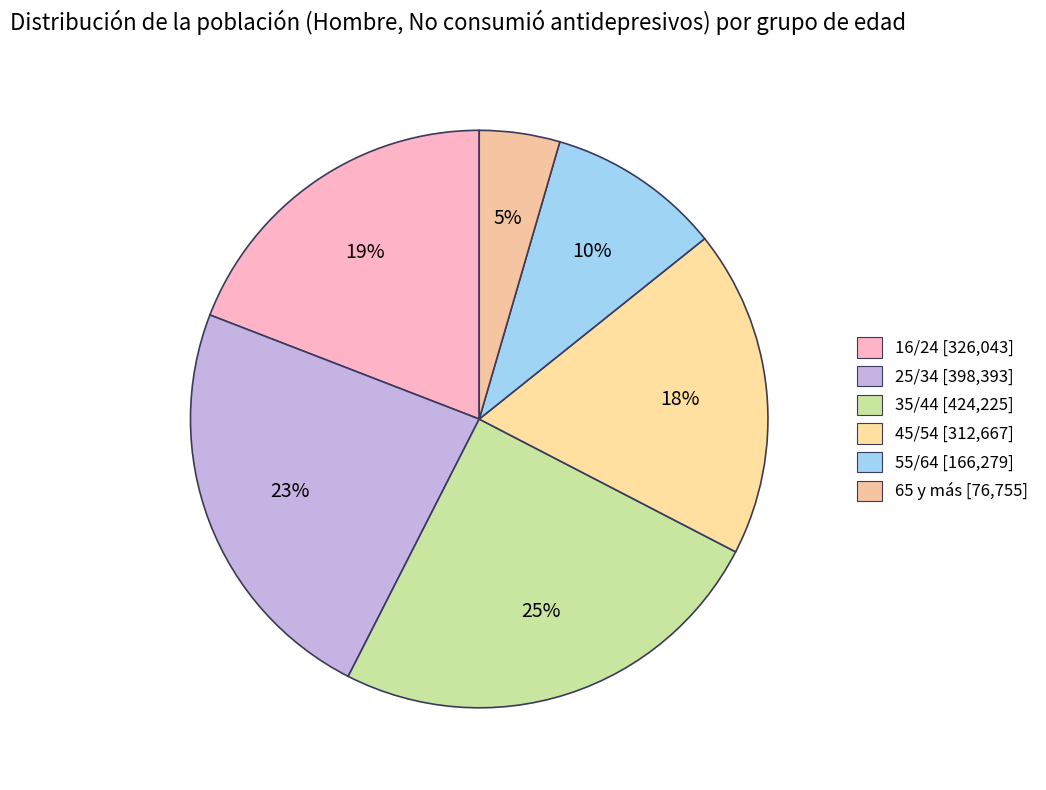

Is the sum of 65 y más and 55/64 greater than half?

No